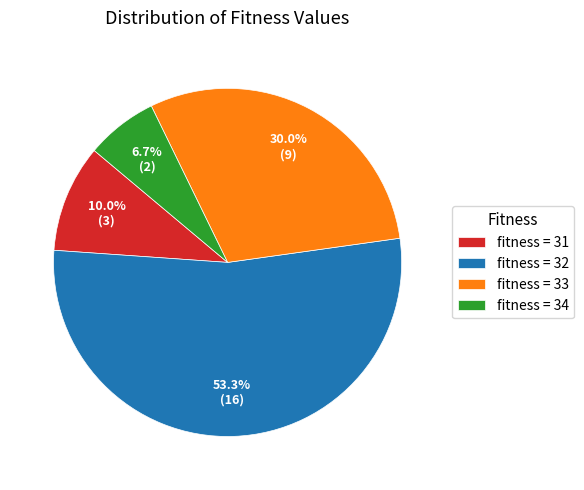

Does fitness = 32 account for over 50% of the chart?

Yes